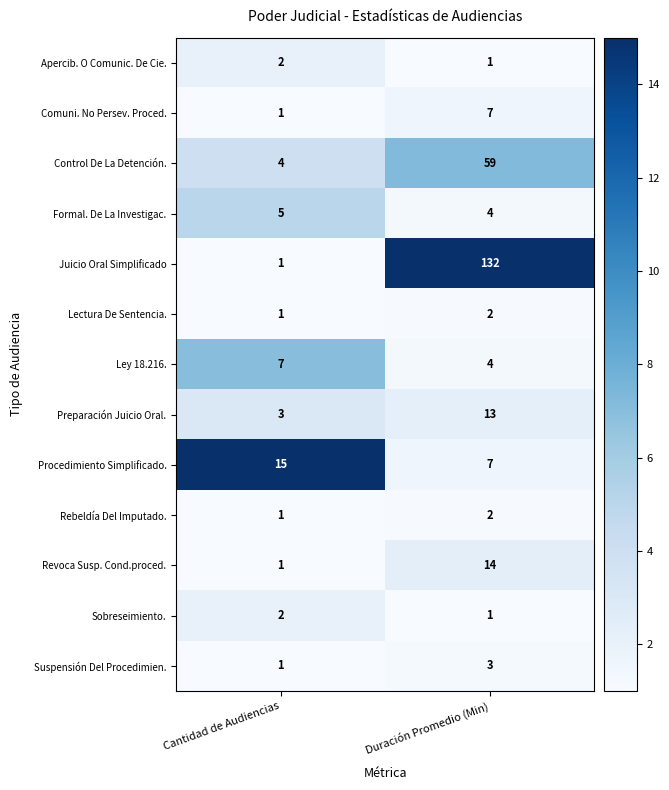

What is the difference between the maximum and minimum values in the Comuni. No Persev. Proced. series?

6